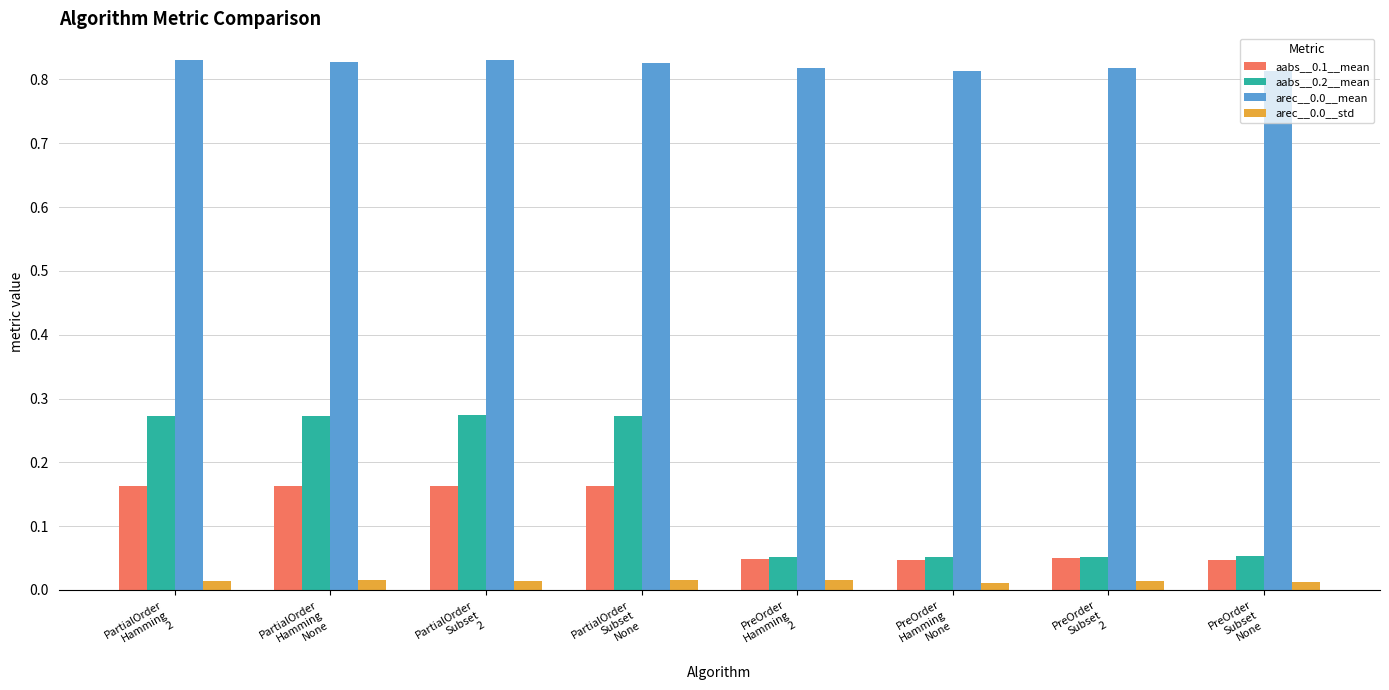

What is the label of the 5th bar from the right?

PartialOrder
Subset
None